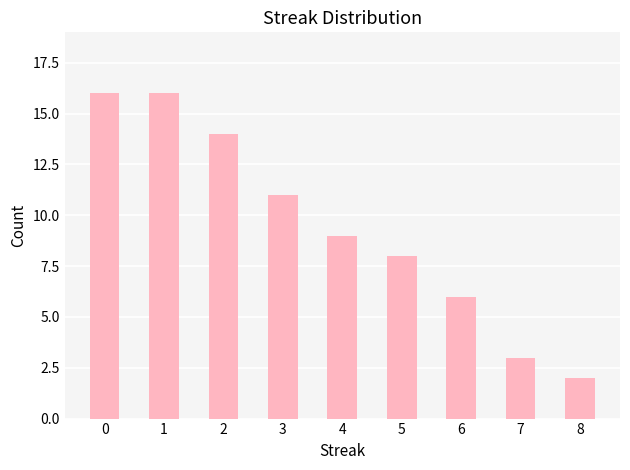

At which label is the value closest to 9?

4